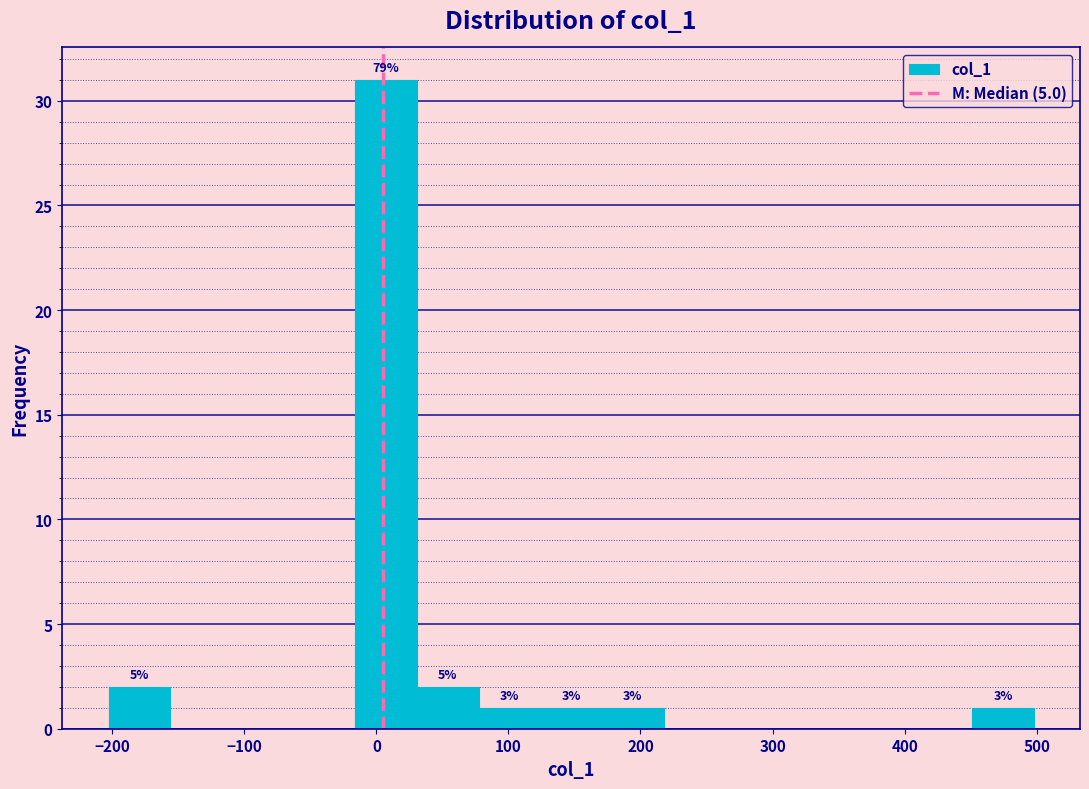

Which range on the x-axis has the tallest bar?

-20 to 30